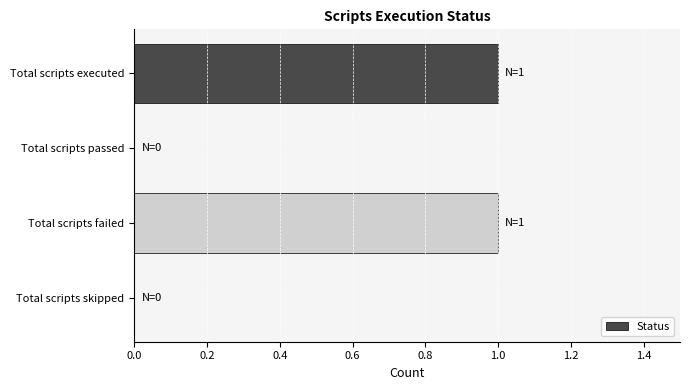

The value at Total scripts executed is 1. True or false?

True